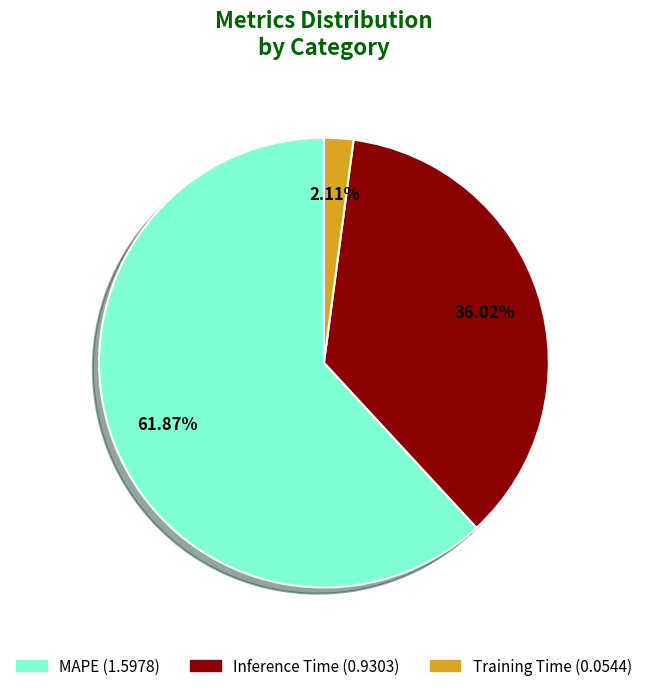

To the nearest percent, what portion does MAPE represent?

62%